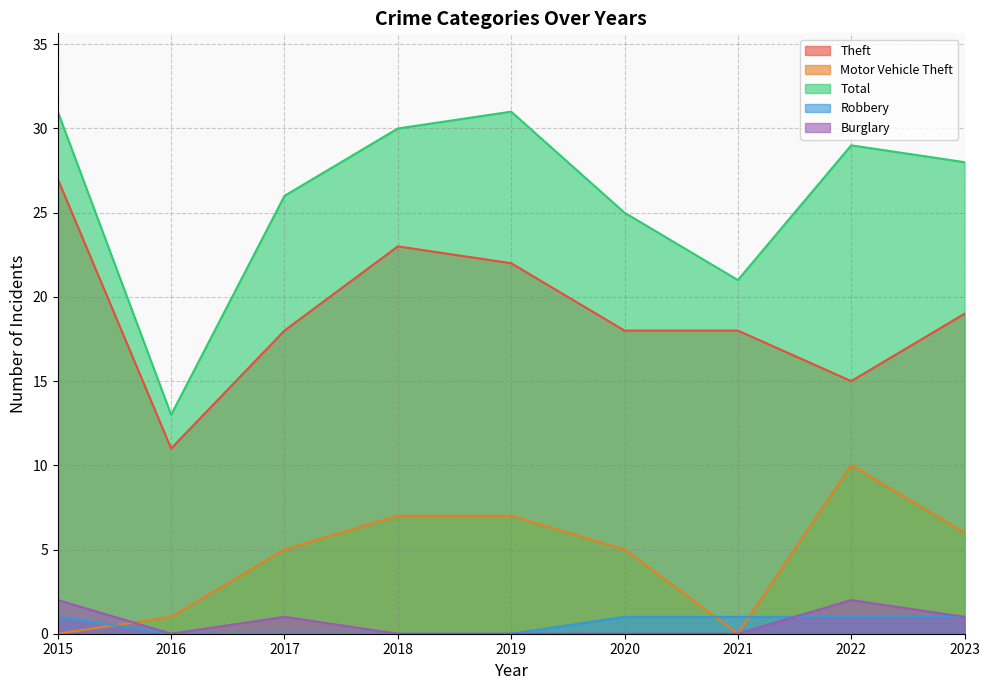

What is the highest value of the Total series?

31